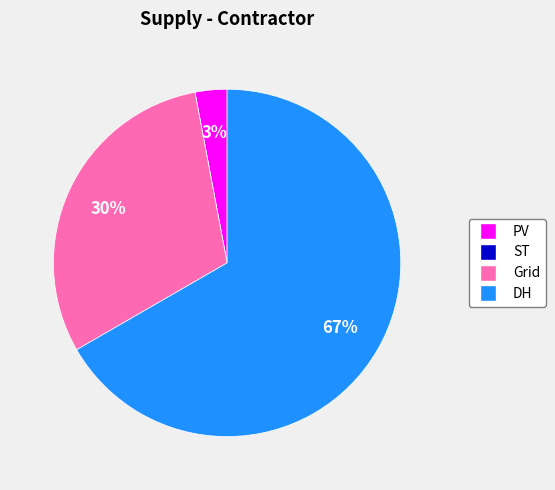

To the nearest percent, what percentage of the pie is PV?

3%